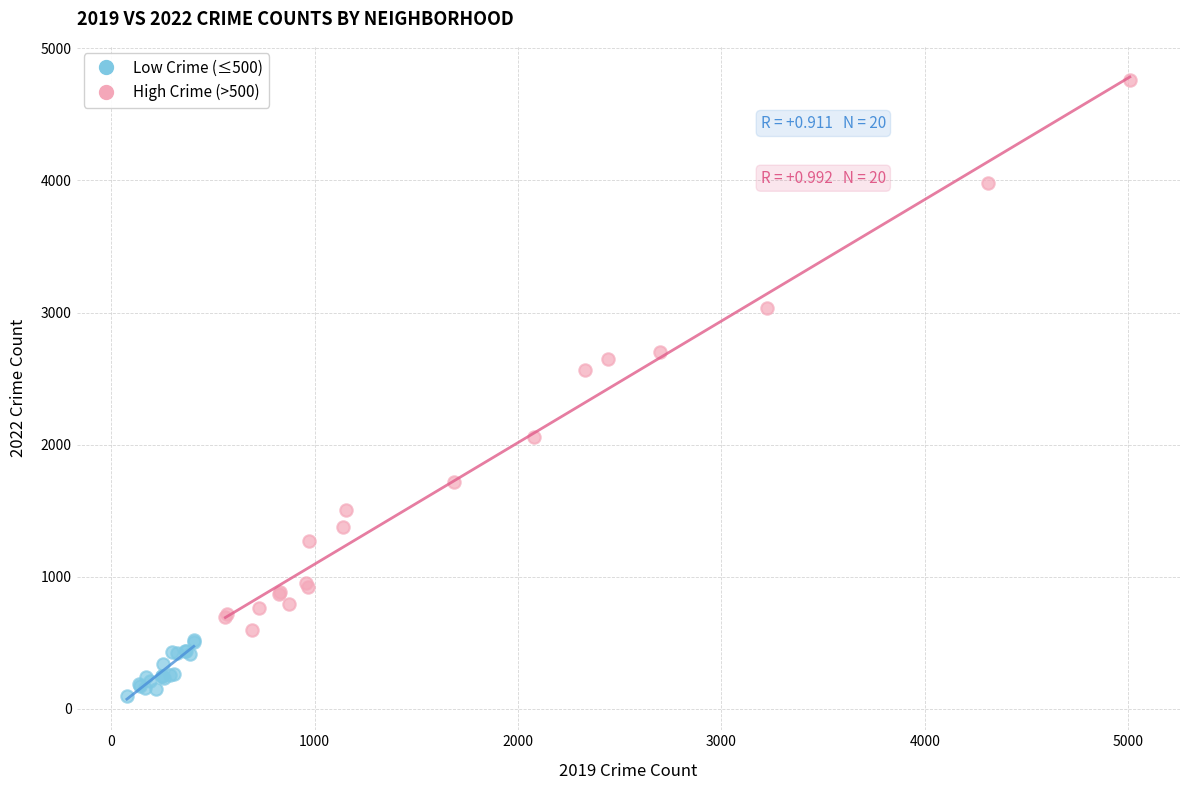

Which series contains the highest Y value?

High Crime (>500)